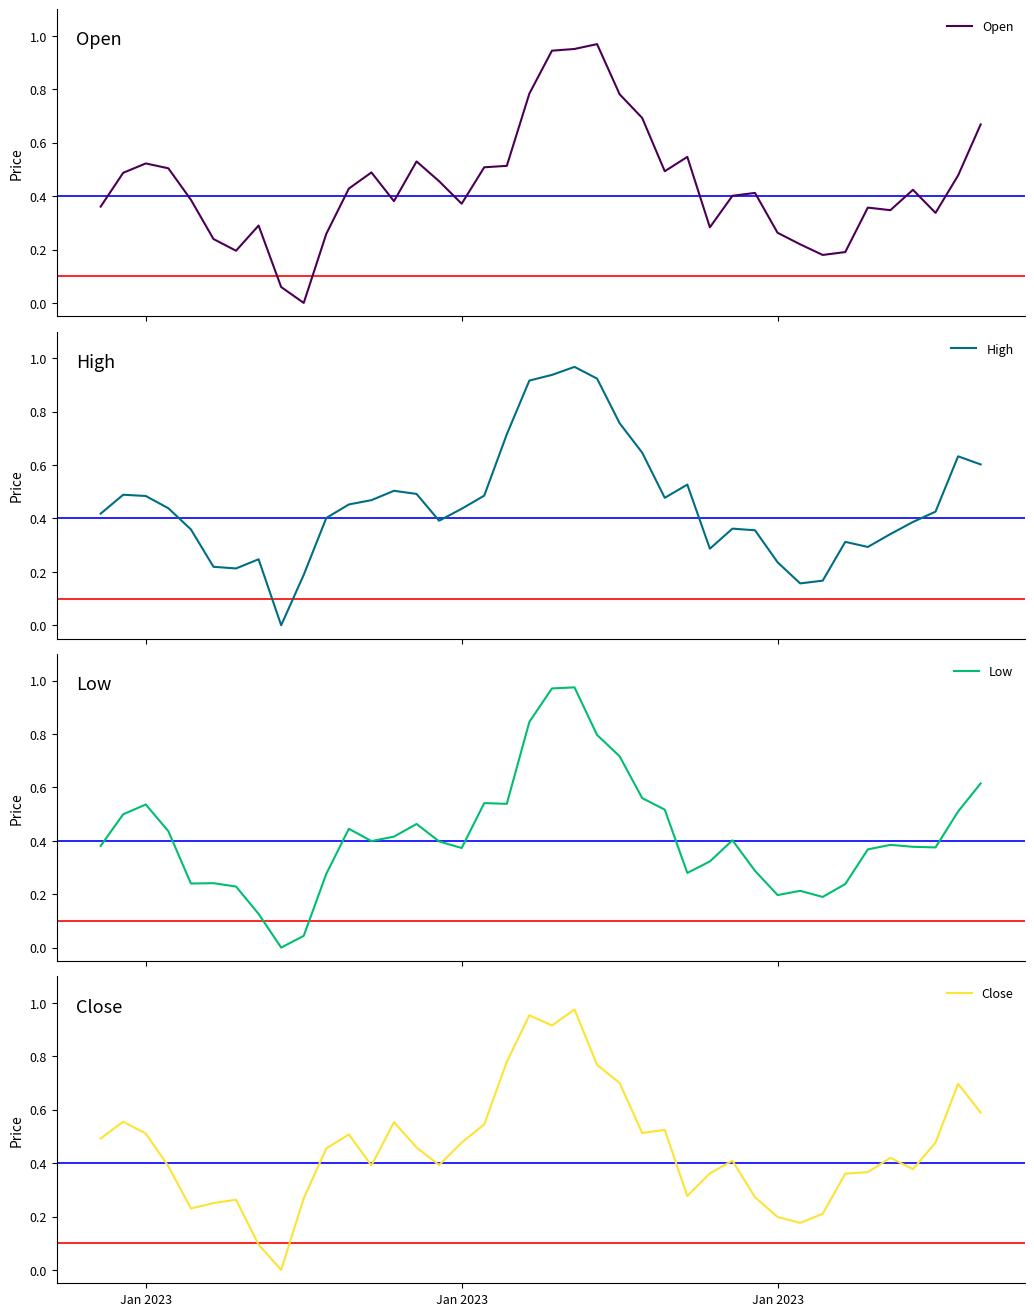

Does the chart display data point markers on the line(s)?

No